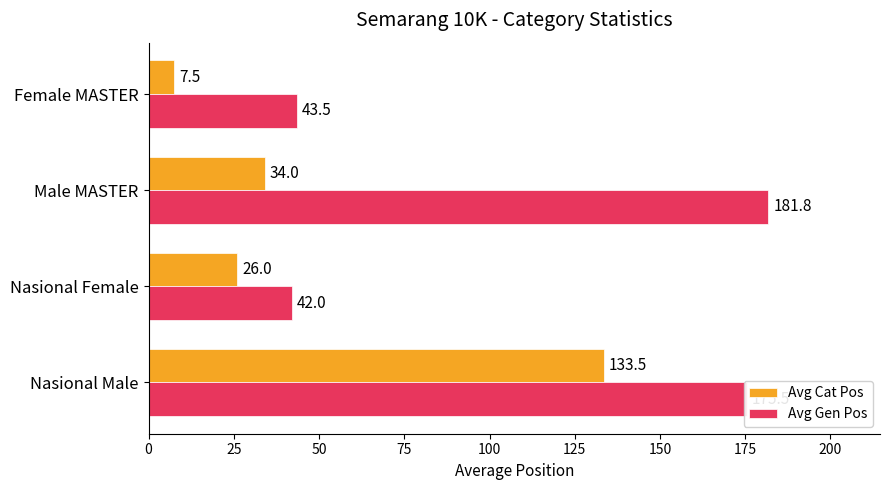

List the series in order of their overall mean, lowest first.

Avg Cat Pos, Avg Gen Pos